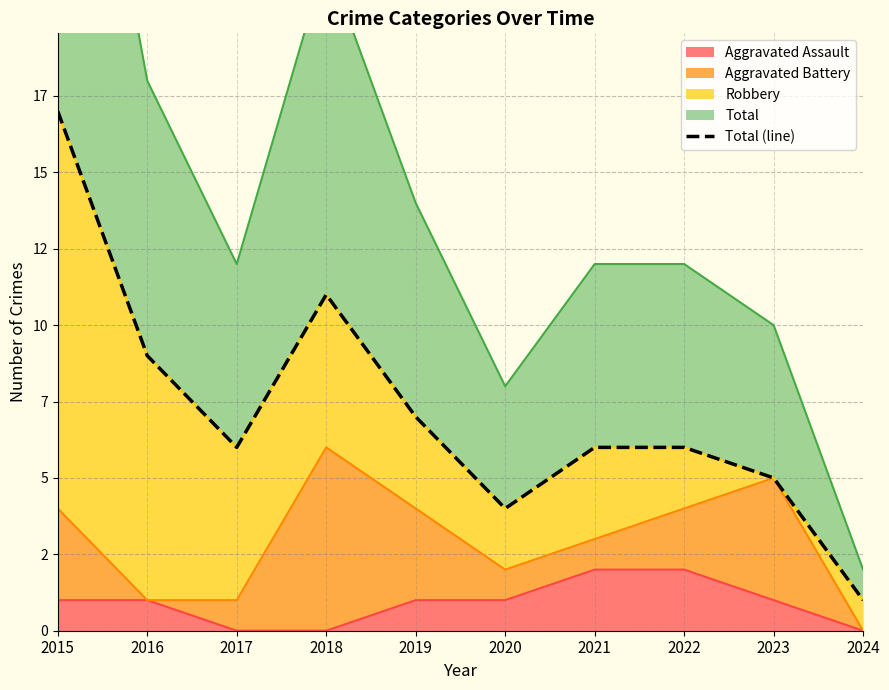

How many values exceed 6?

4